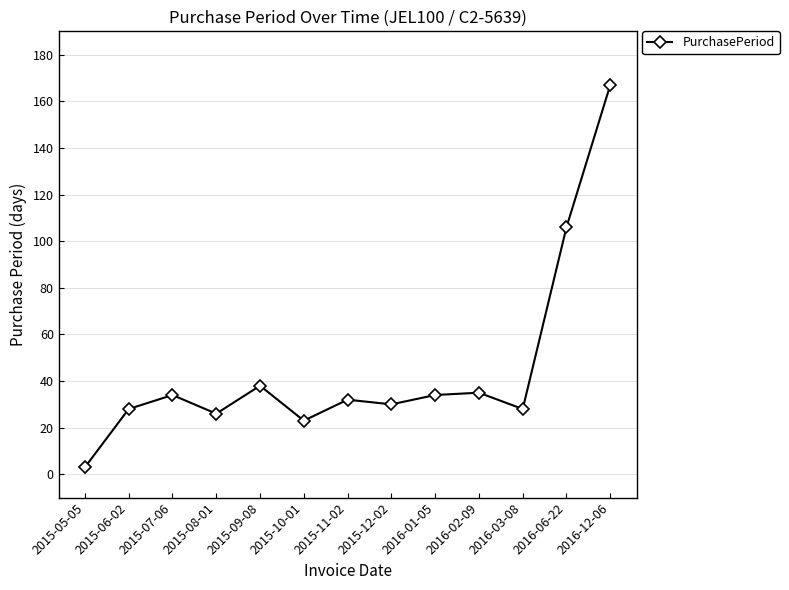

What is the smallest value displayed?

3